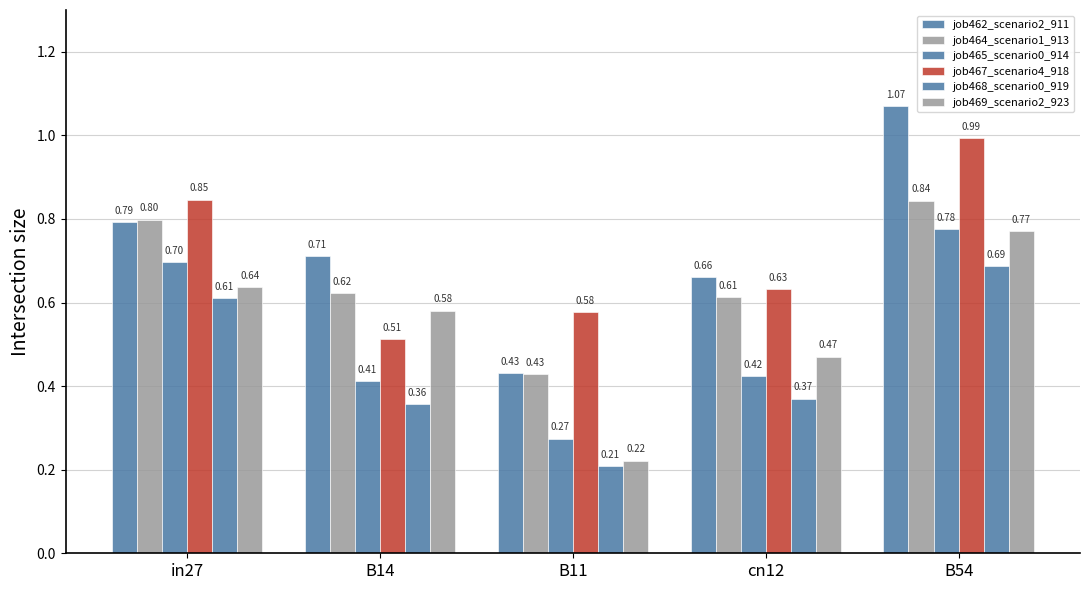

How many groups of bars are there?

5